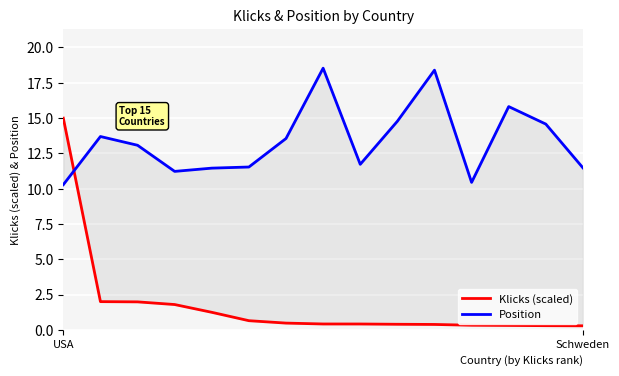

What are all the series names shown in the legend?

Klicks (scaled), Position